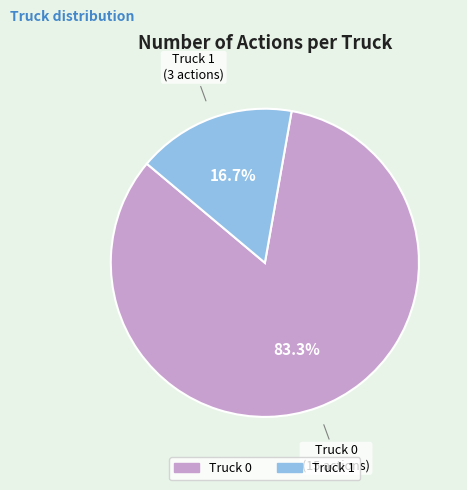

Is there any slice that represents more than half of the pie?

Yes